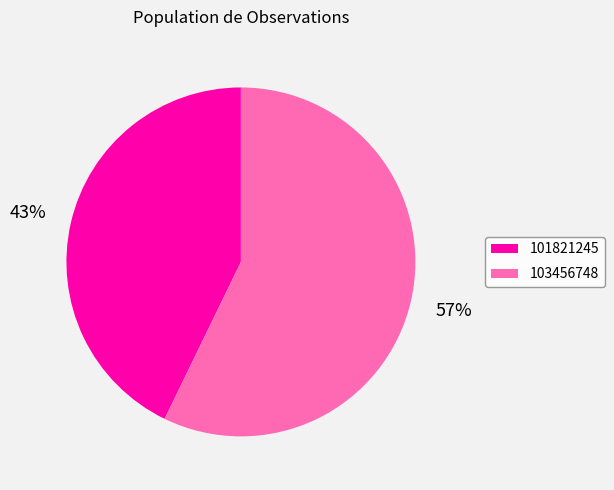

To the nearest percent, what is the combined percentage of 103456748 and 101821245?

100%